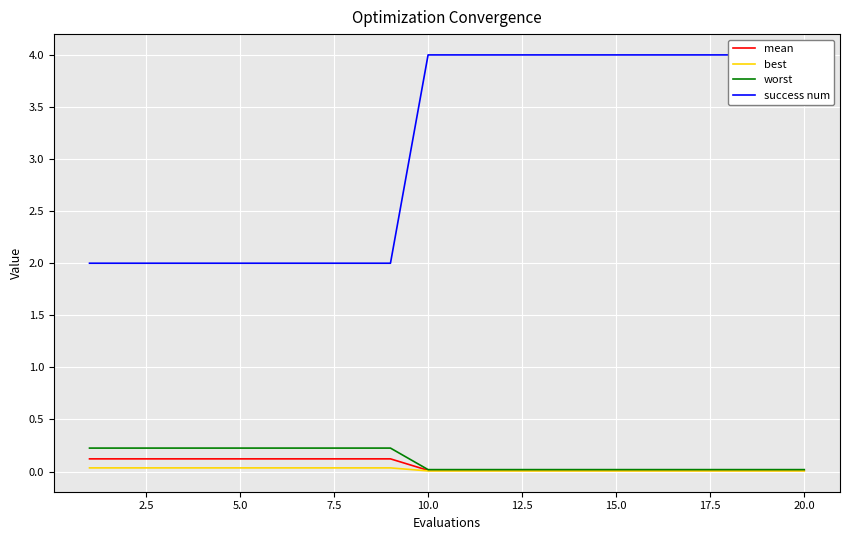

Reading right to left, what are all the values shown in this chart?

mean: 0.0	0.0	0.0	0.0	0.0	0.0	0.0	0.0	0.0	0.0	0.0	0.1	0.1	0.1	0.1	0.1	0.1	0.1	0.1	0.1
best: 0.0	0.0	0.0	0.0	0.0	0.0	0.0	0.0	0.0	0.0	0.0	0.0	0.0	0.0	0.0	0.0	0.0	0.0	0.0	0.0
worst: 0.0	0.0	0.0	0.0	0.0	0.0	0.0	0.0	0.0	0.0	0.0	0.2	0.2	0.2	0.2	0.2	0.2	0.2	0.2	0.2
success num: 4.0	4.0	4.0	4.0	4.0	4.0	4.0	4.0	4.0	4.0	4.0	2.0	2.0	2.0	2.0	2.0	2.0	2.0	2.0	2.0